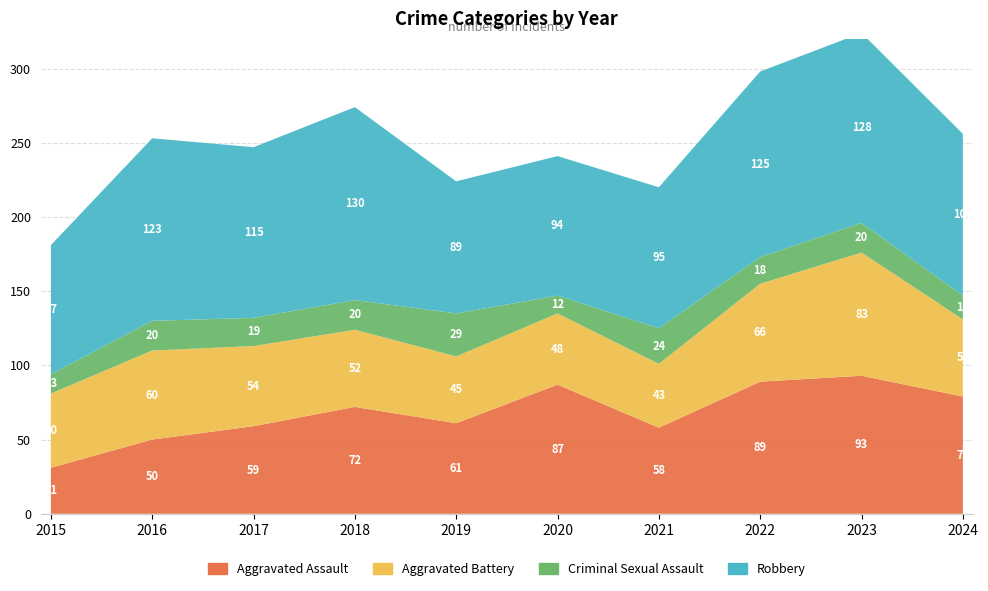

Reading right to left, list all the values displayed in this chart.

Aggravated Assault: 2024=79	2023=93	2022=89	2021=58	2020=87	2019=61	2018=72	2017=59	2016=50	2015=31
Aggravated Battery: 2024=52	2023=83	2022=66	2021=43	2020=48	2019=45	2018=52	2017=54	2016=60	2015=50
Criminal Sexual Assault: 2024=16	2023=20	2022=18	2021=24	2020=12	2019=29	2018=20	2017=19	2016=20	2015=13
Robbery: 2024=109	2023=128	2022=125	2021=95	2020=94	2019=89	2018=130	2017=115	2016=123	2015=87